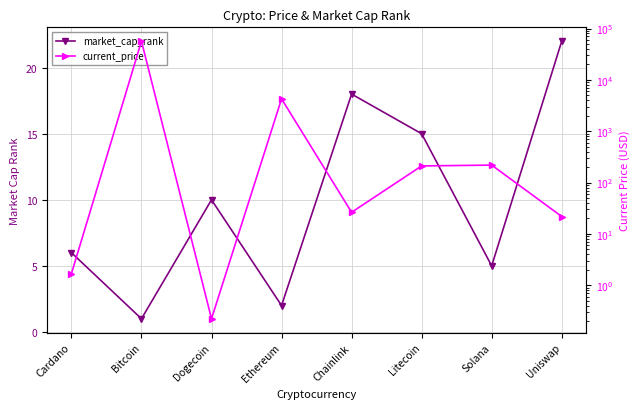

Where do market_cap_rank and current_price first cross each other?

Cardano and Bitcoin